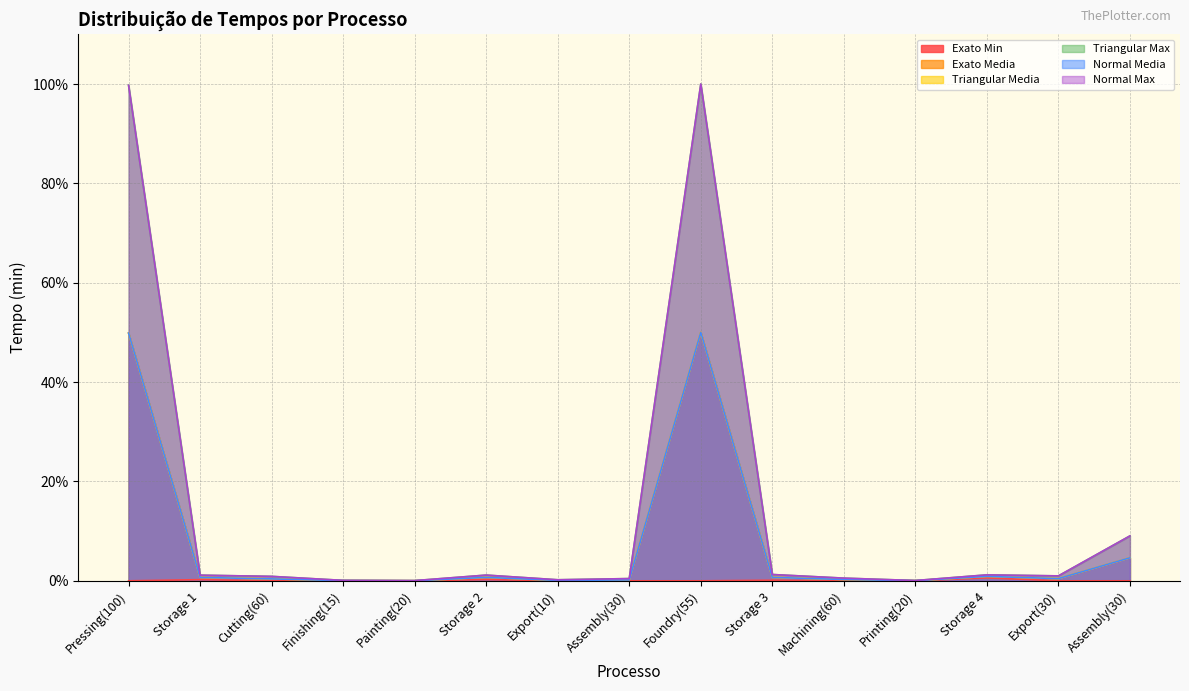

Does the chart have visible grid lines?

Yes